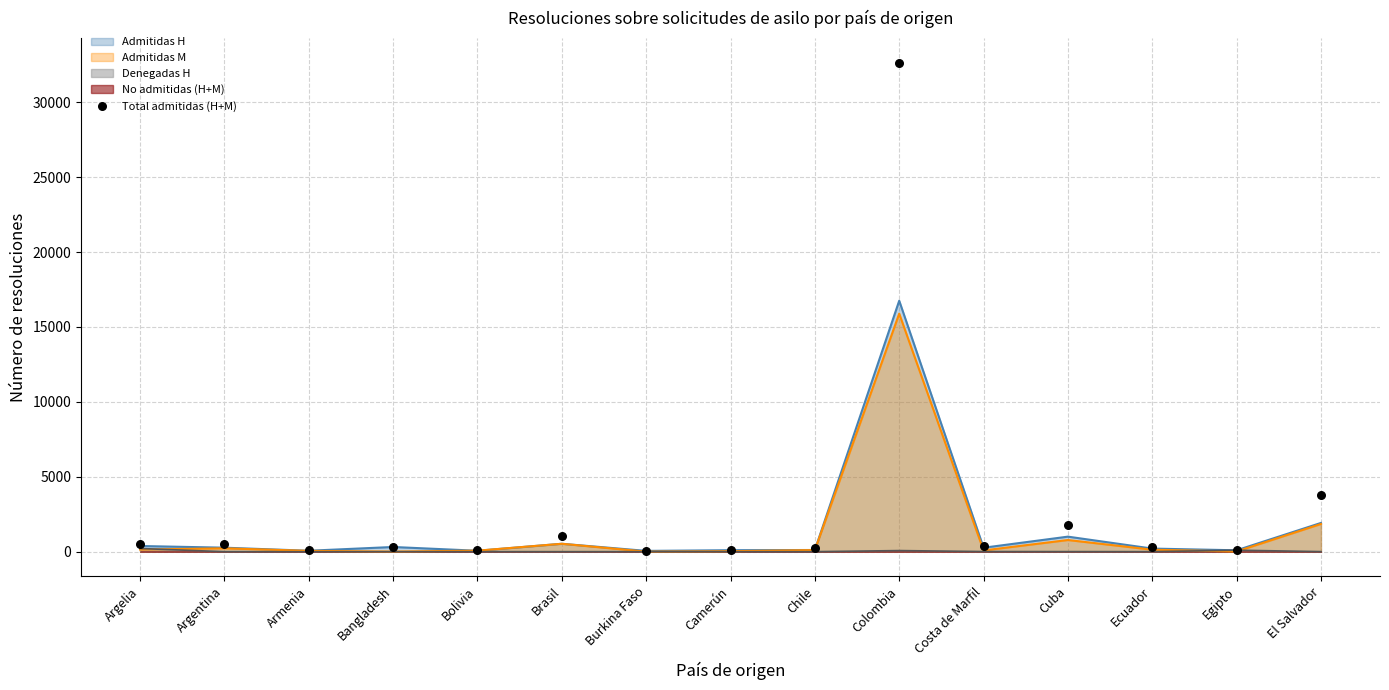

Approximately how many times larger is the value at Brasil compared to Bangladesh?

3.3